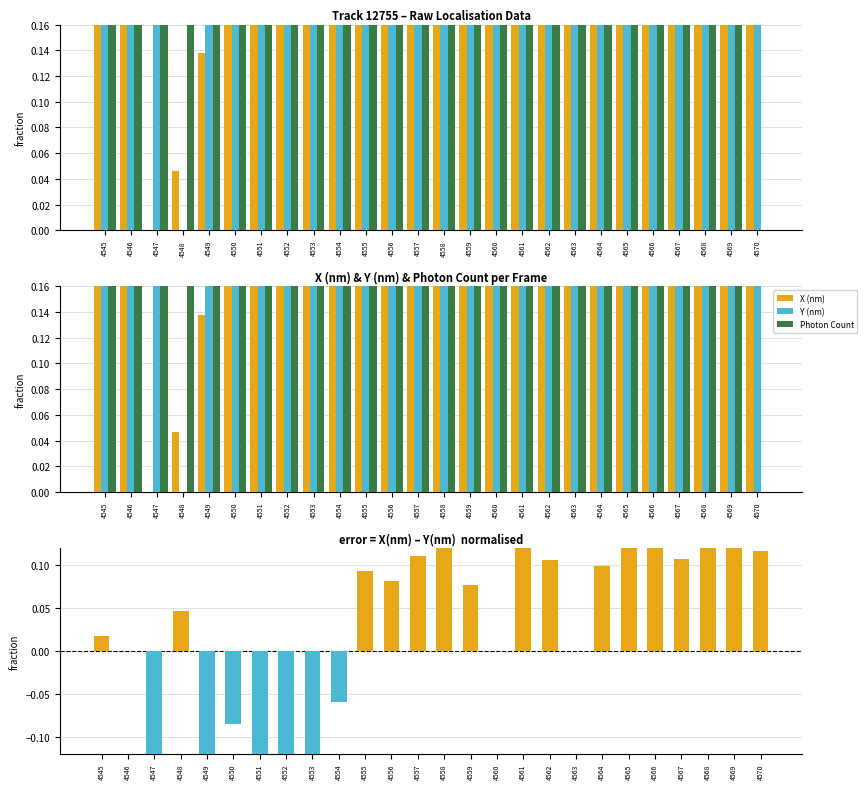

The X-Y diff (pos) series shows 0.0 at 4547. True or false?

True